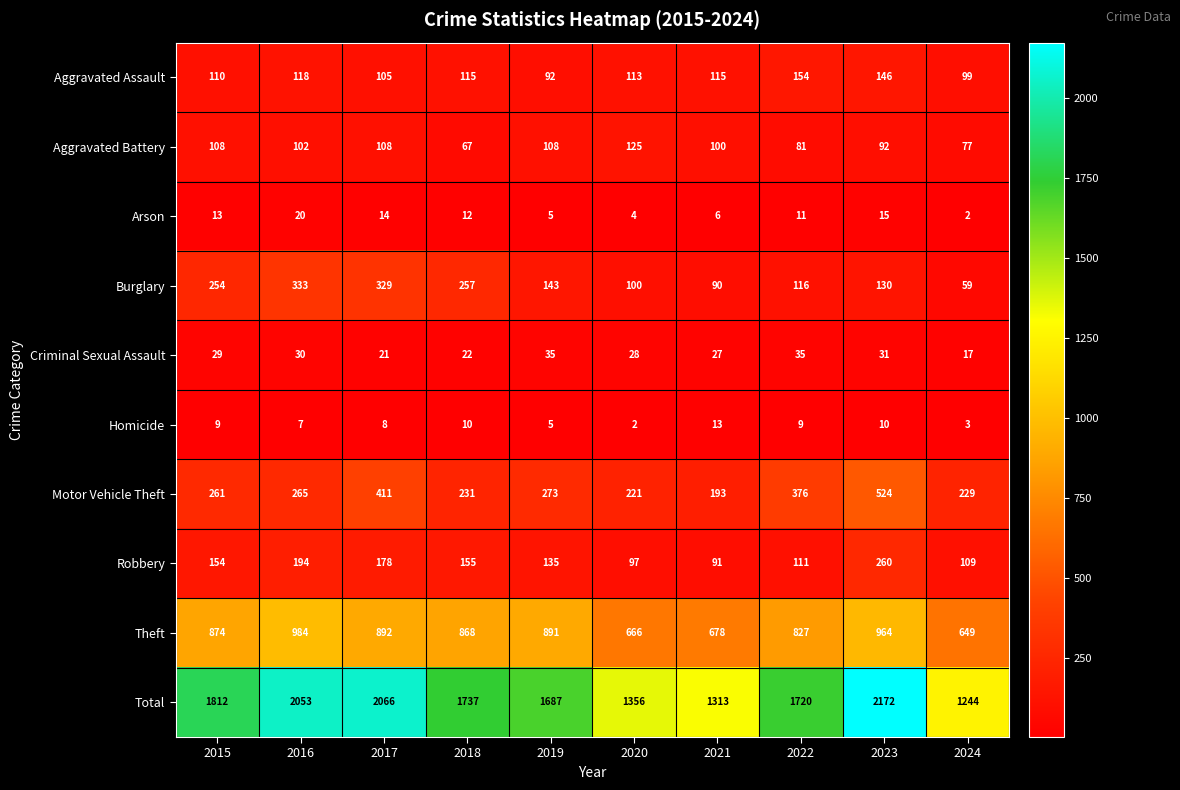

What is the maximum value for Aggravated Assault?

154